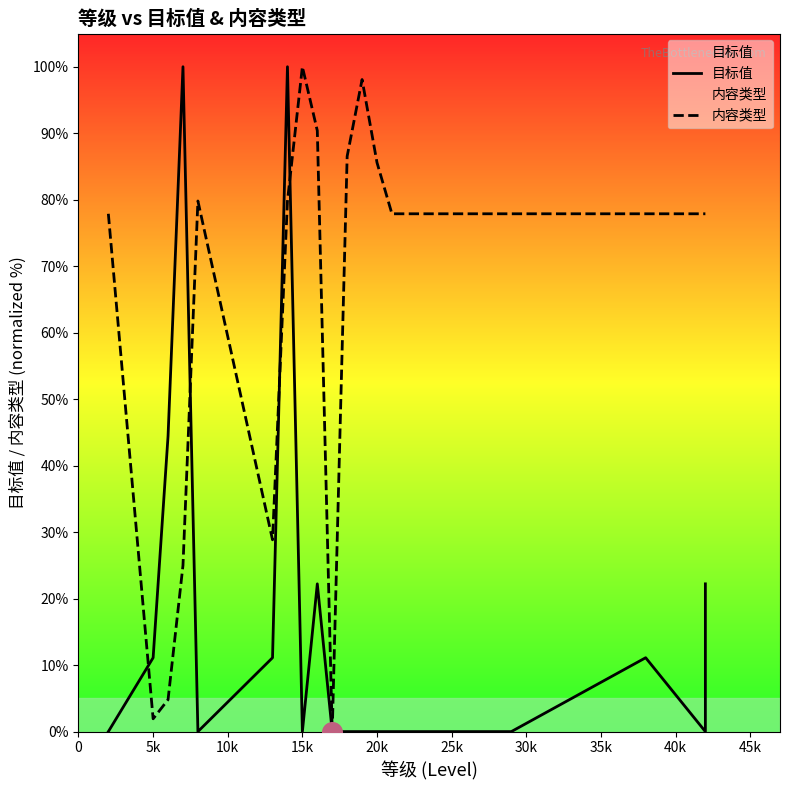

Is the value of 内容类型 at 10 greater than the value of 目标值 at 20k?

Yes